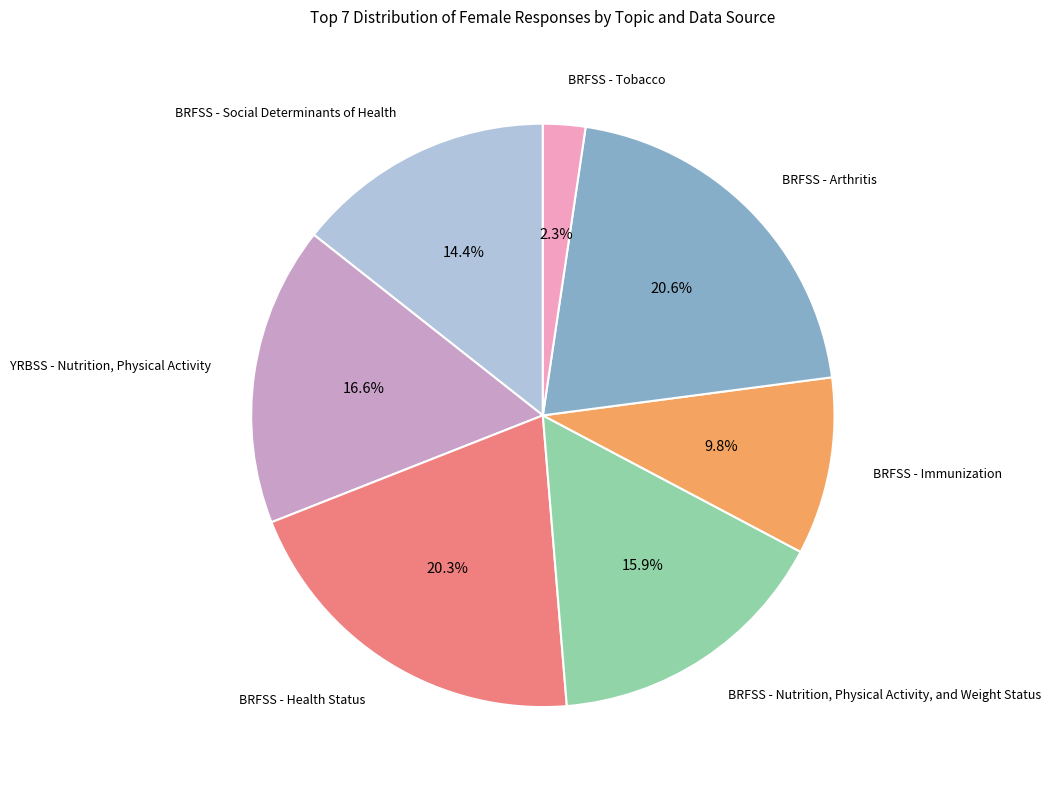

Count the number of slices in the pie.

7